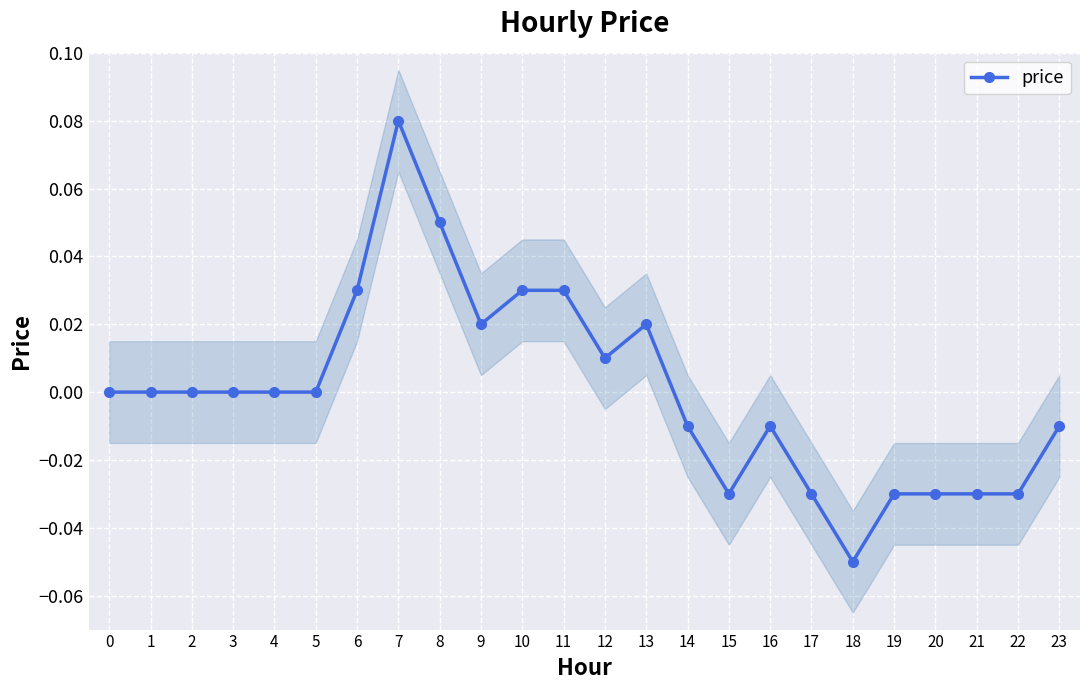

Rank the categories by value from highest to lowest.

7, 8, 6, 10, 11, 9, 13, 12, 0, 1, 2, 3, 4, 5, 14, 16, 23, 15, 17, 19, 20, 21, 22, 18